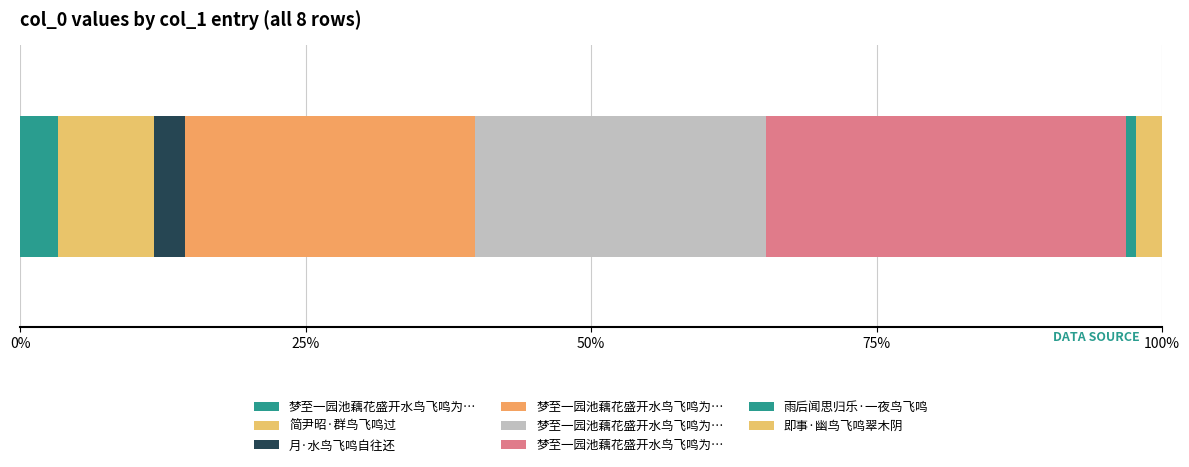

Does the chart contain any negative values?

No